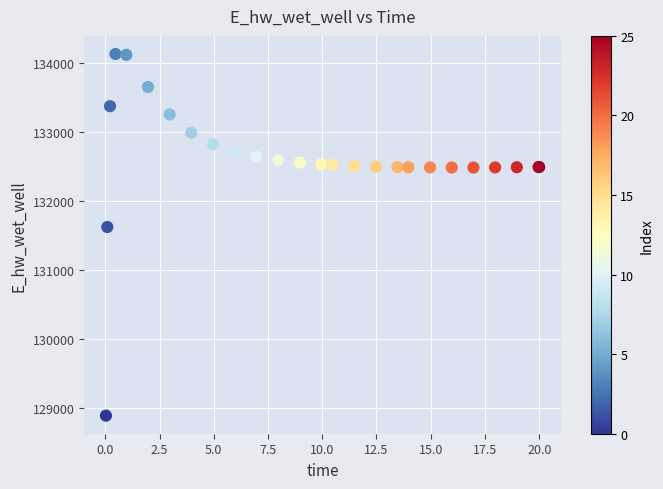

What Y value in the scatter plot is closest to 131510?

131623.8